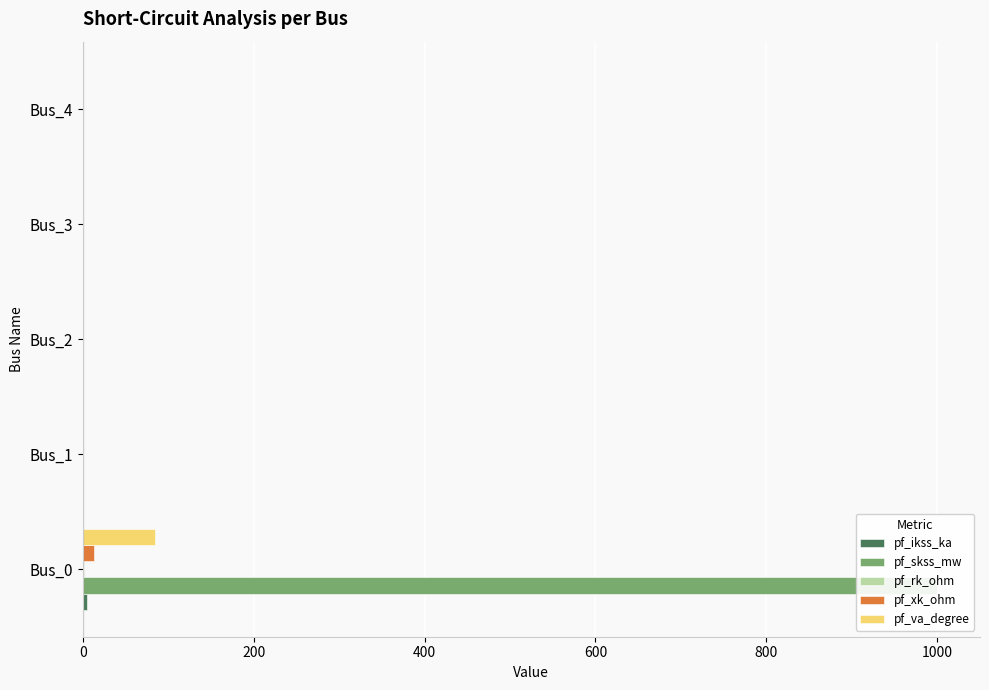

How many bars are there in total?

25